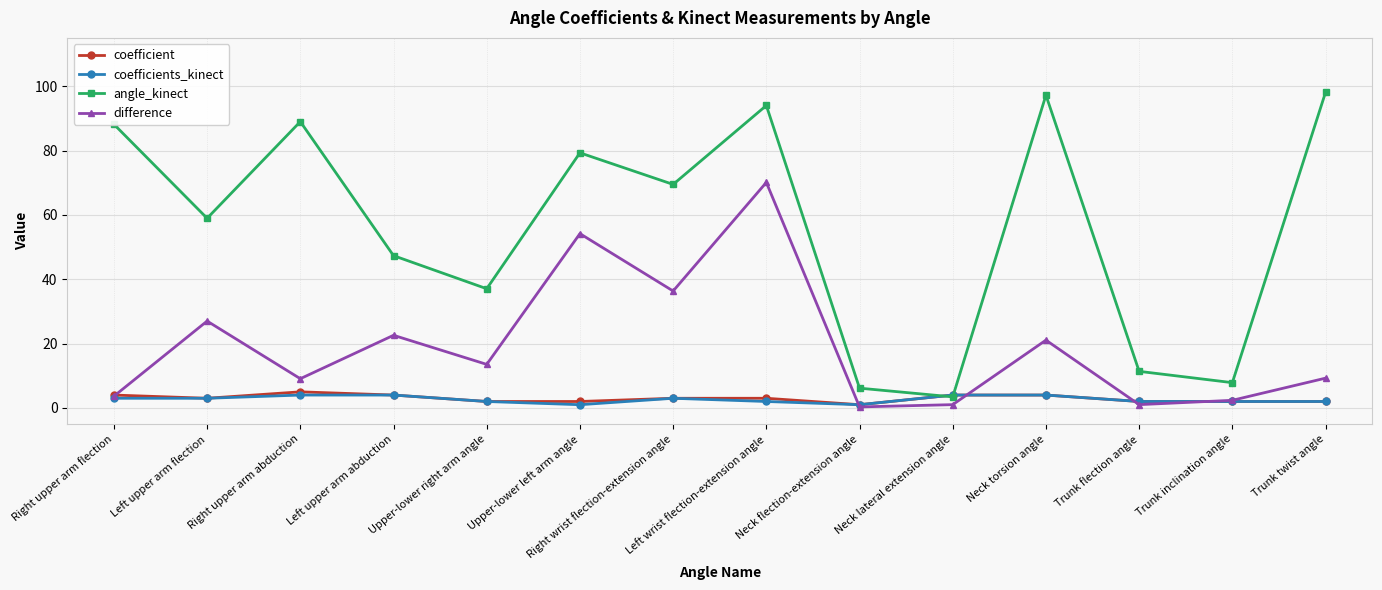

At how many categories does at least one series exceed 31?

10